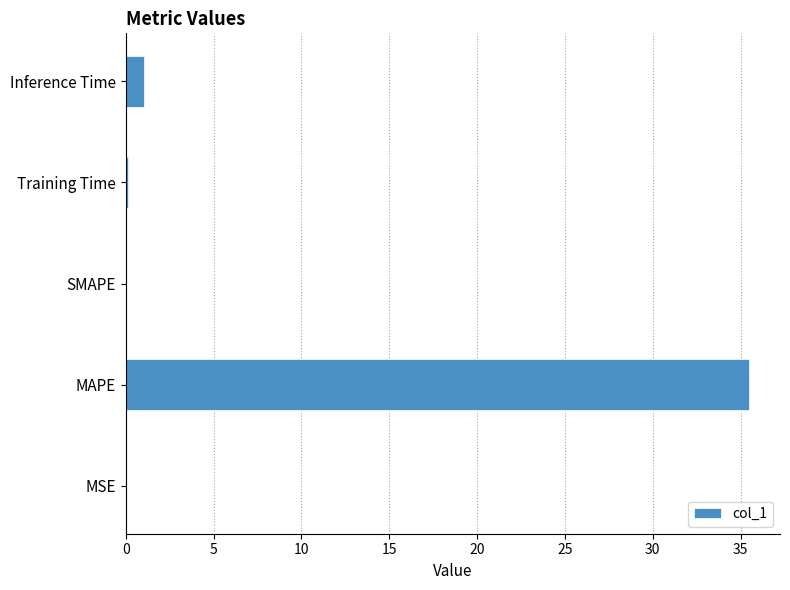

What is the sum of all values?

36.6